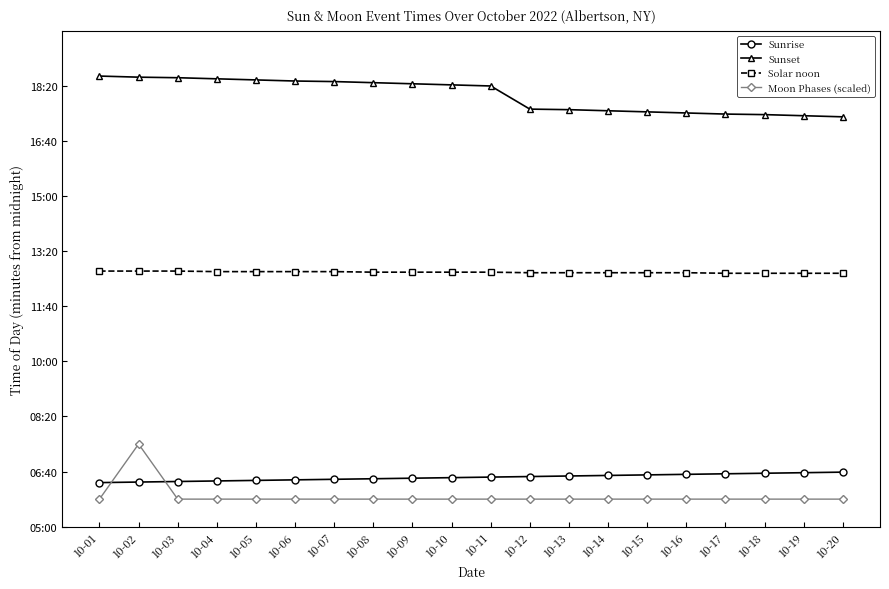

What are all the series names shown in the legend?

Sunrise, Sunset, Solar noon, Moon Phases (scaled)